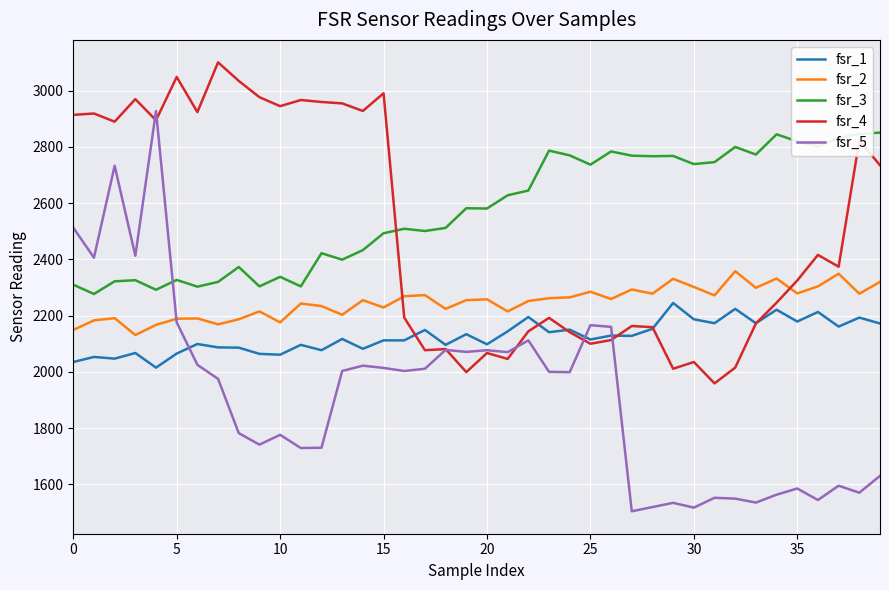

Which series has the largest total across all categories?

fsr_3